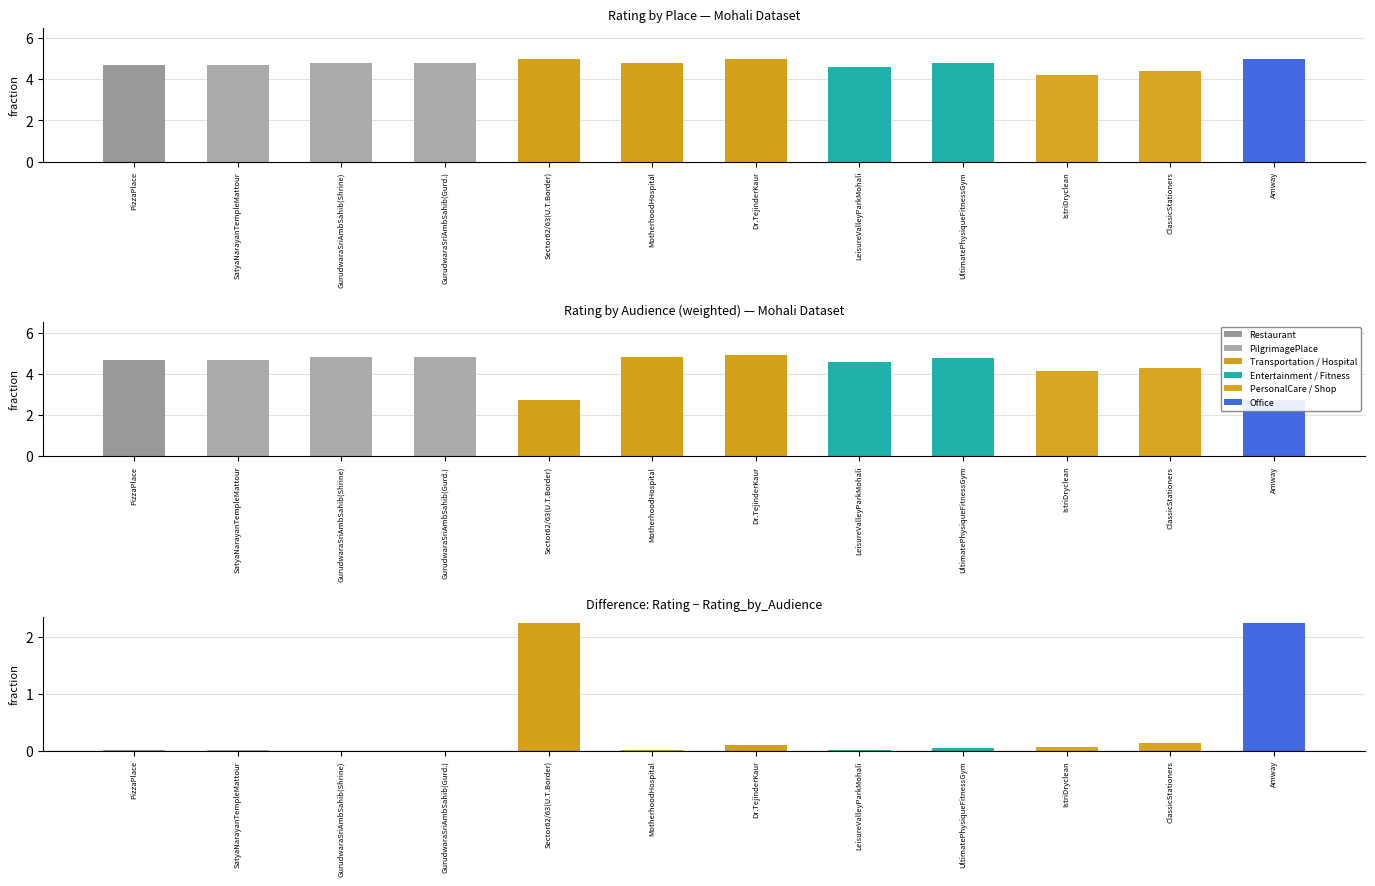

Which label corresponds to the largest value in the chart?

Sector62/63(U.T.Border)